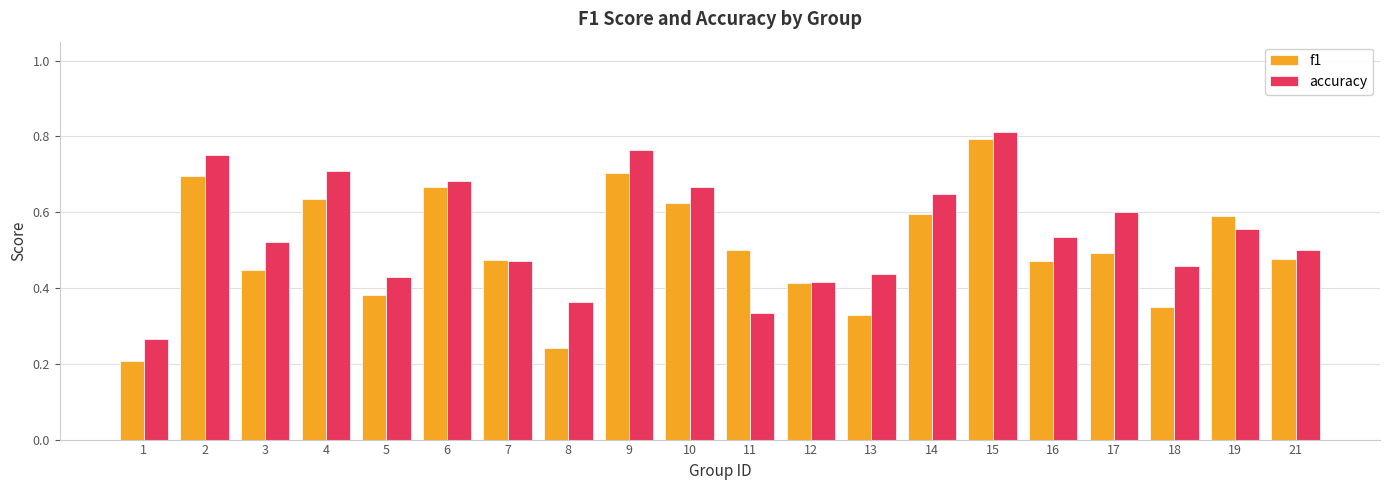

How many f1 values are between 0 and 1?

20